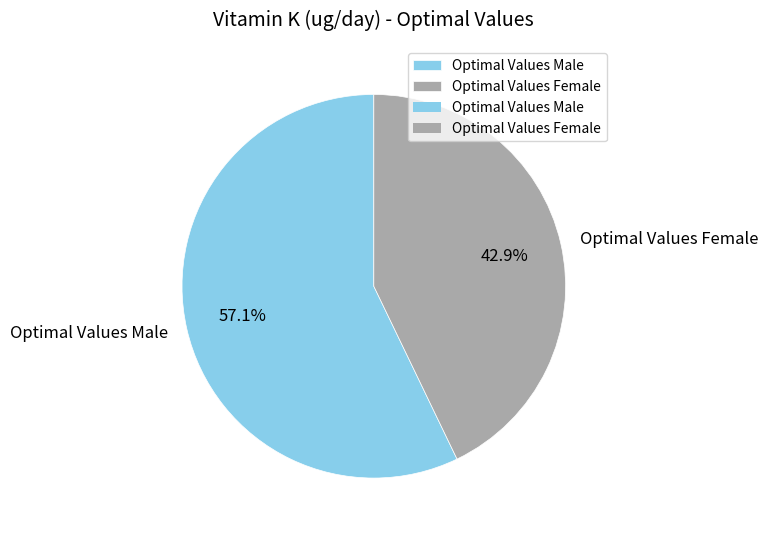

What is the smallest slice in the pie chart?

Optimal Values Female